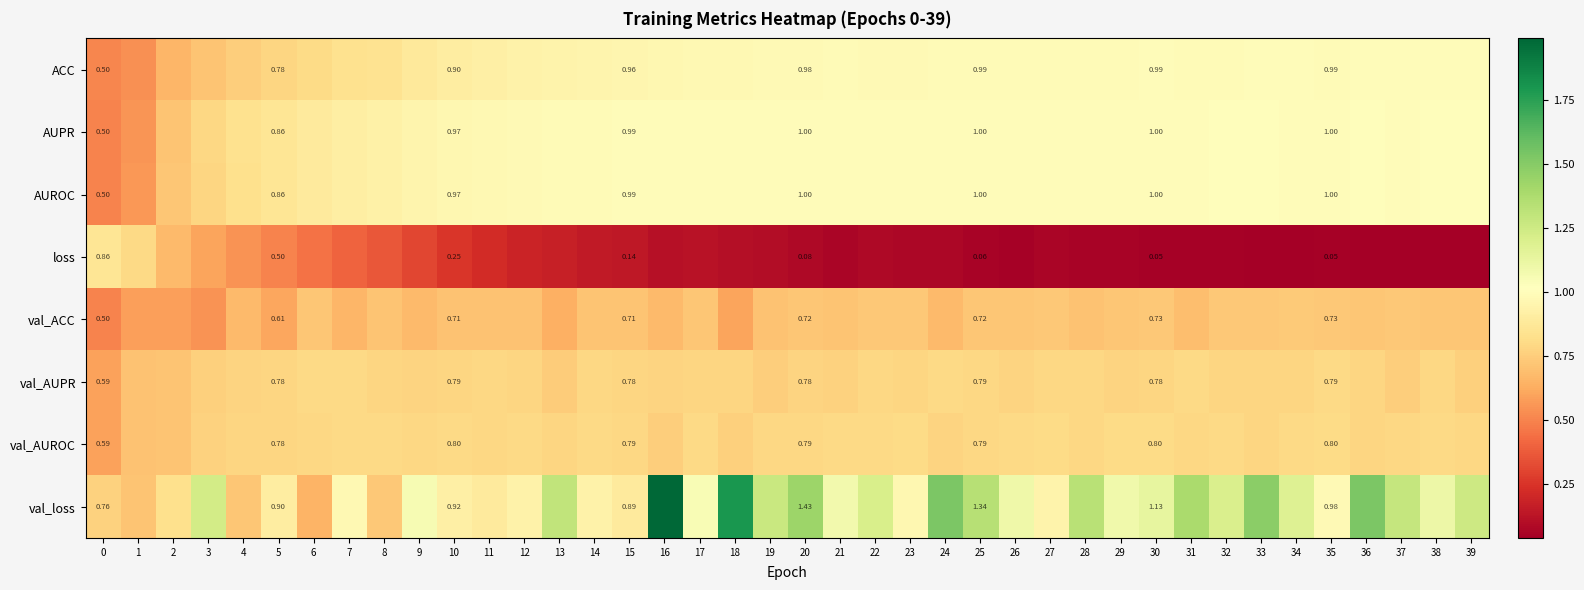

The AUPR series shows 0.9 at 1. True or false?

False